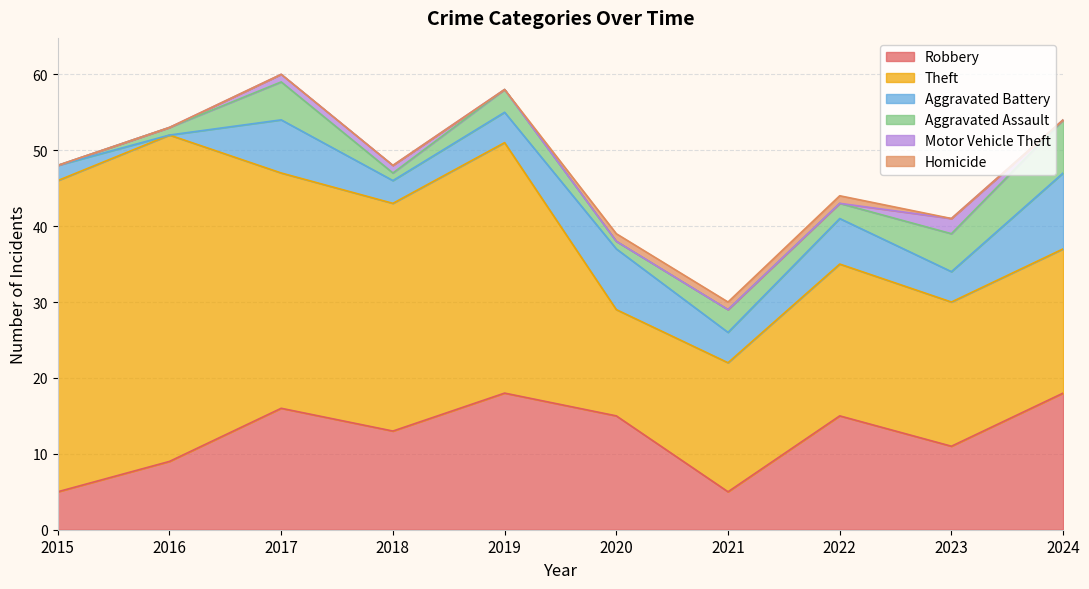

In Aggravated Assault, how many points are higher than both neighbors (excluding endpoints)?

3